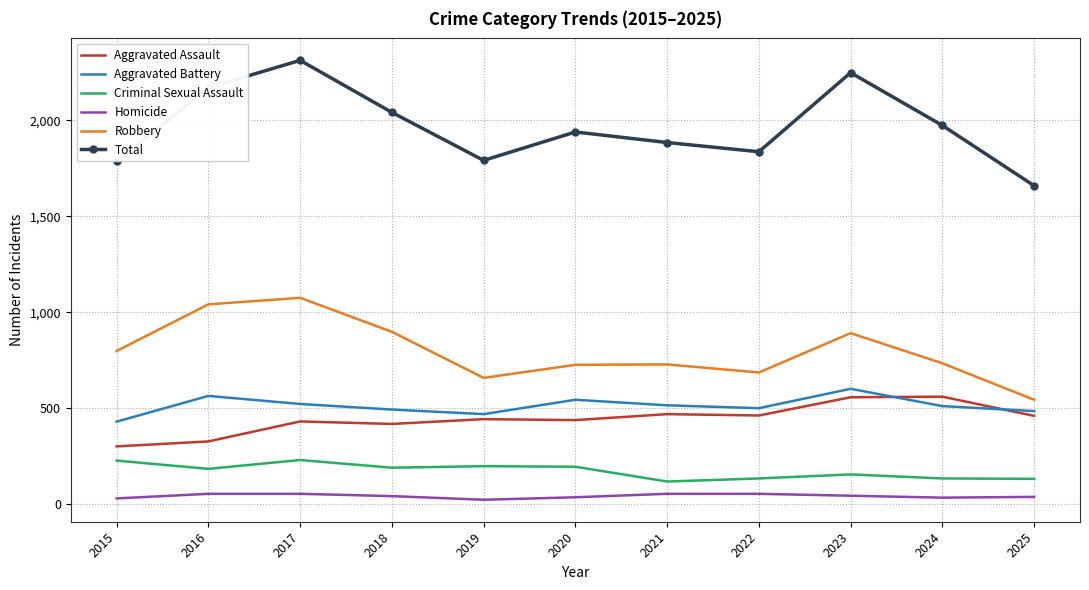

Which series changed the most between 2019 and 2023?

Total